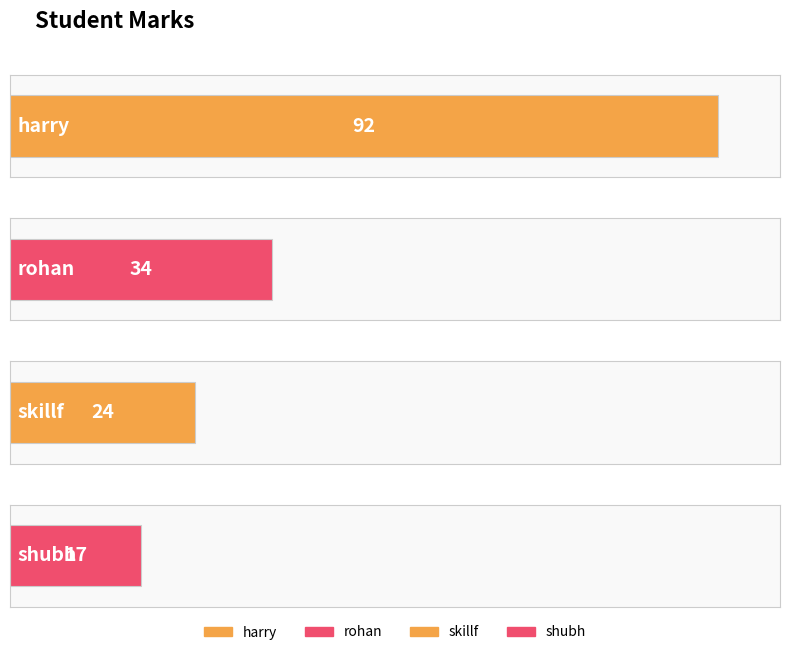

The chart shows a value of 92 at harry. True or false?

True